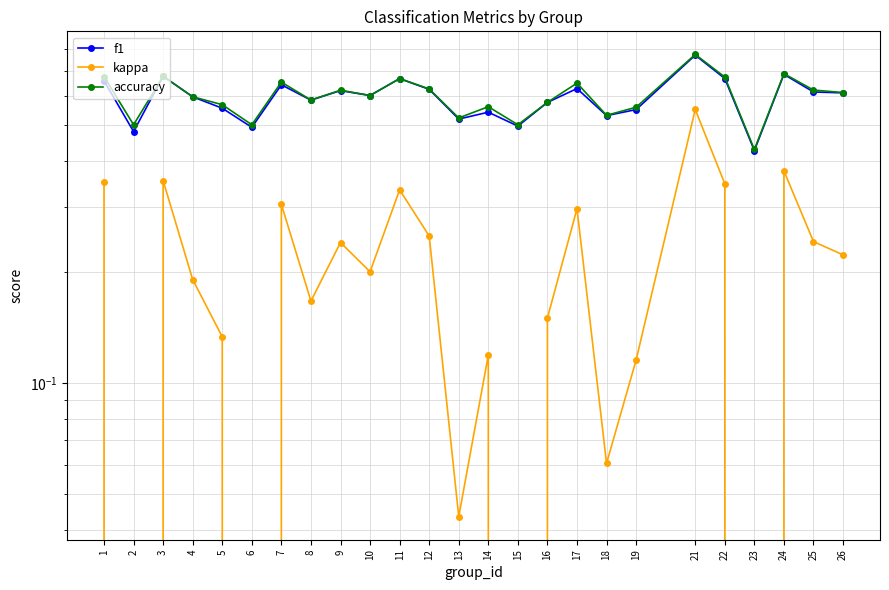

True or false: f1 and accuracy intersect in this chart.

False